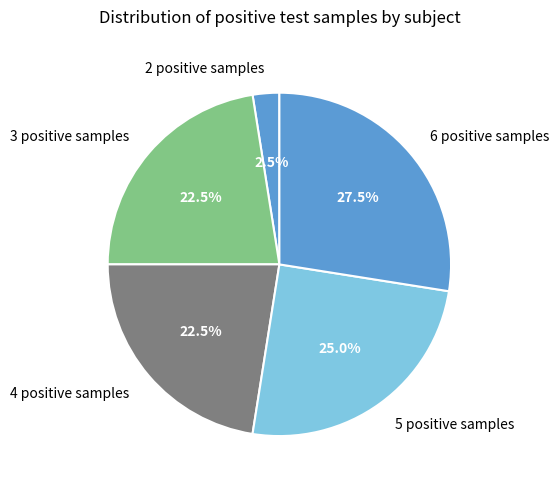

Is there a majority slice in this chart?

No